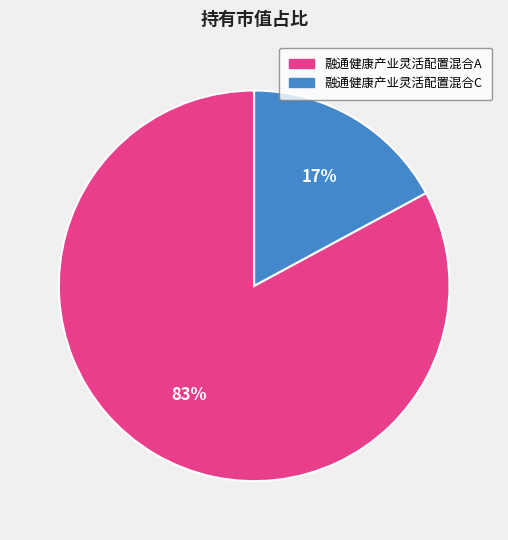

Which slice is the largest?

融通健康产业灵活配置混合A